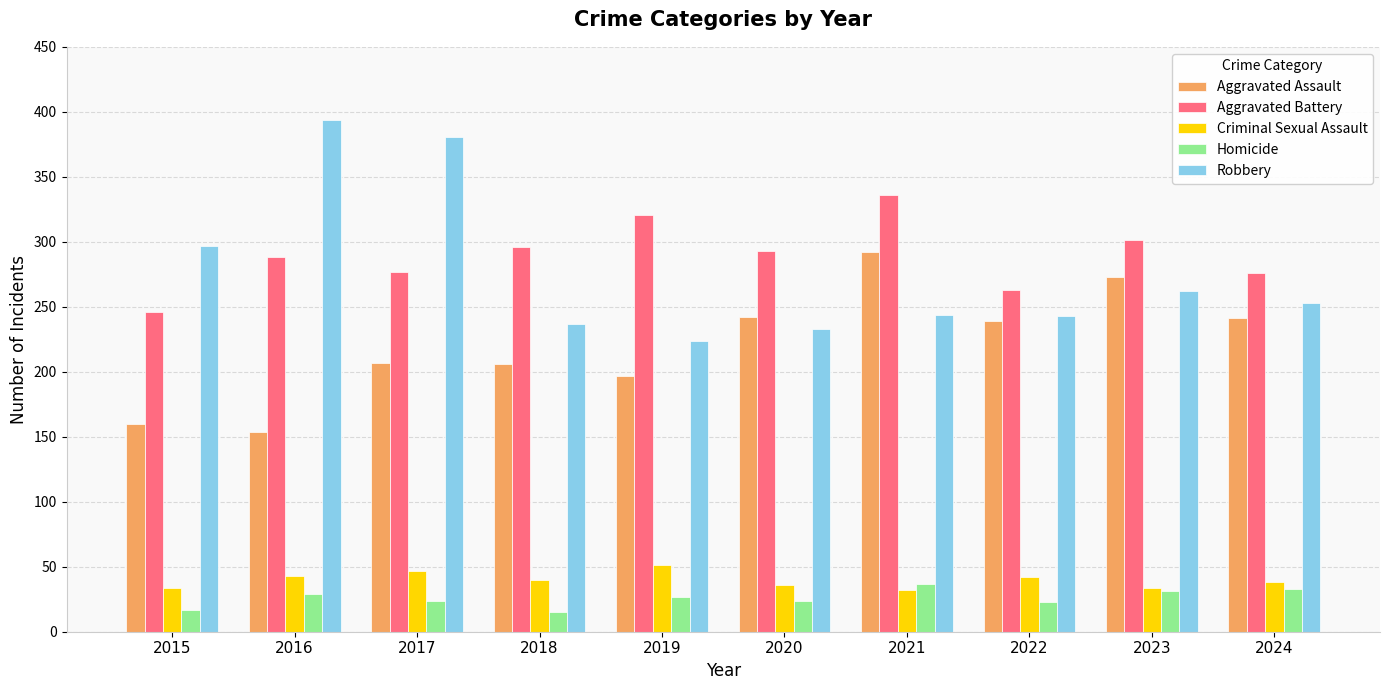

True or false: Homicide has a value of 24 at 2017.

True